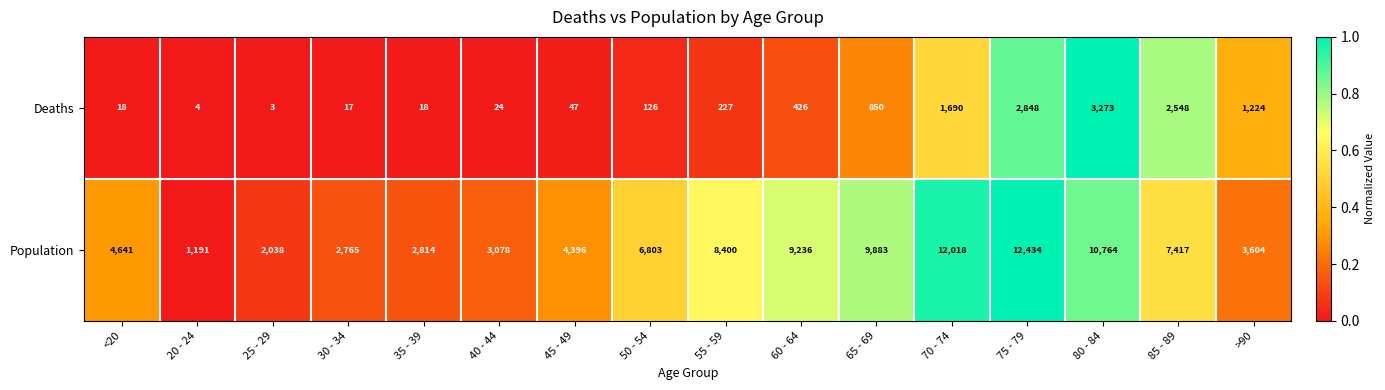

At which category does the chart reach its peak across all series?

75 - 79